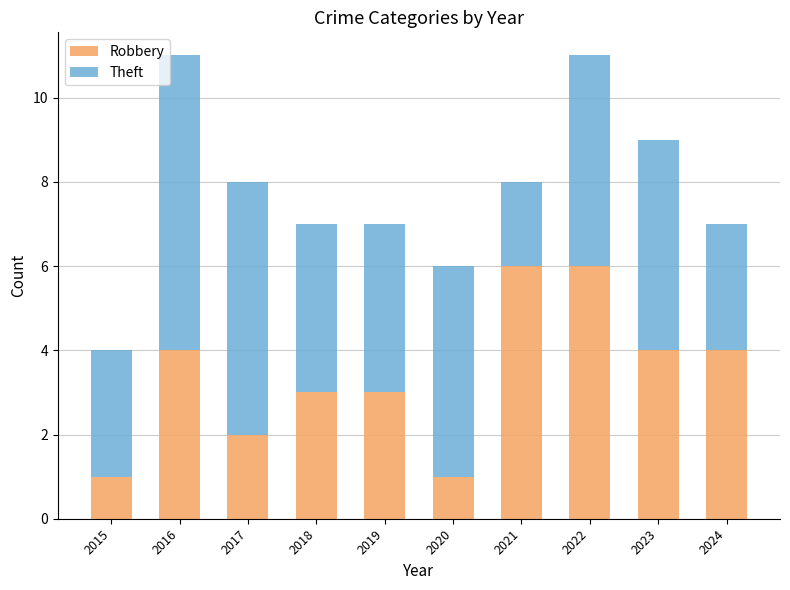

What is the total value across all series at 2015?

4